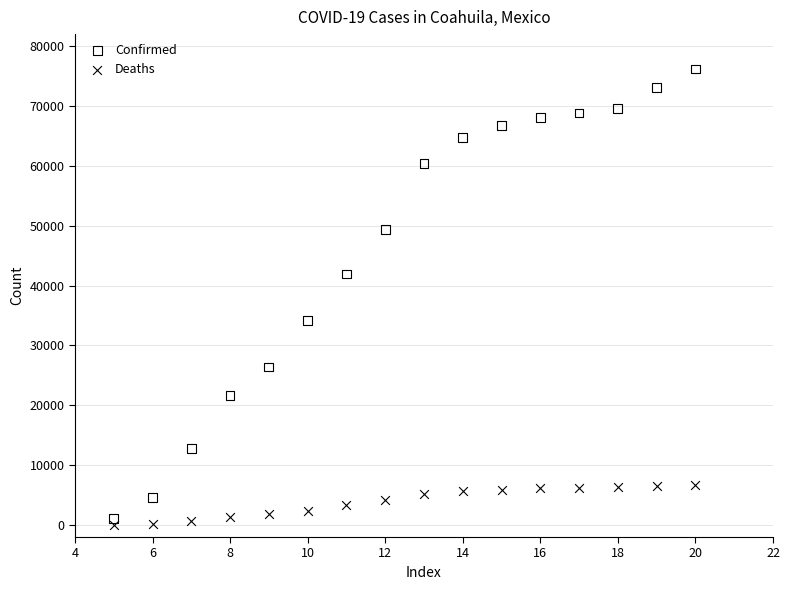

Which series reaches the maximum Y coordinate?

Confirmed